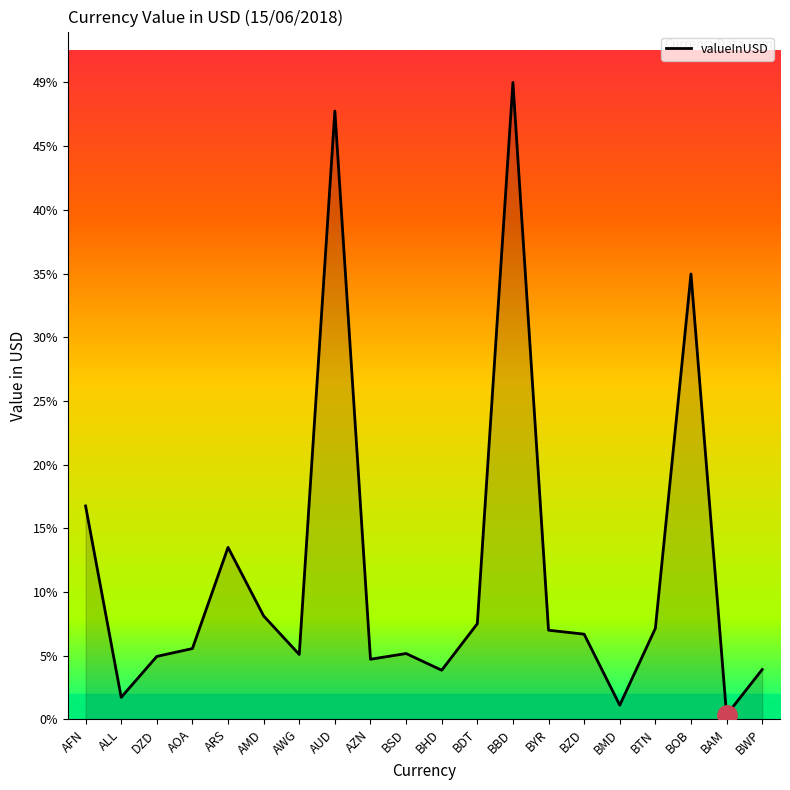

The value at AWG is 5.0. True or false?

True